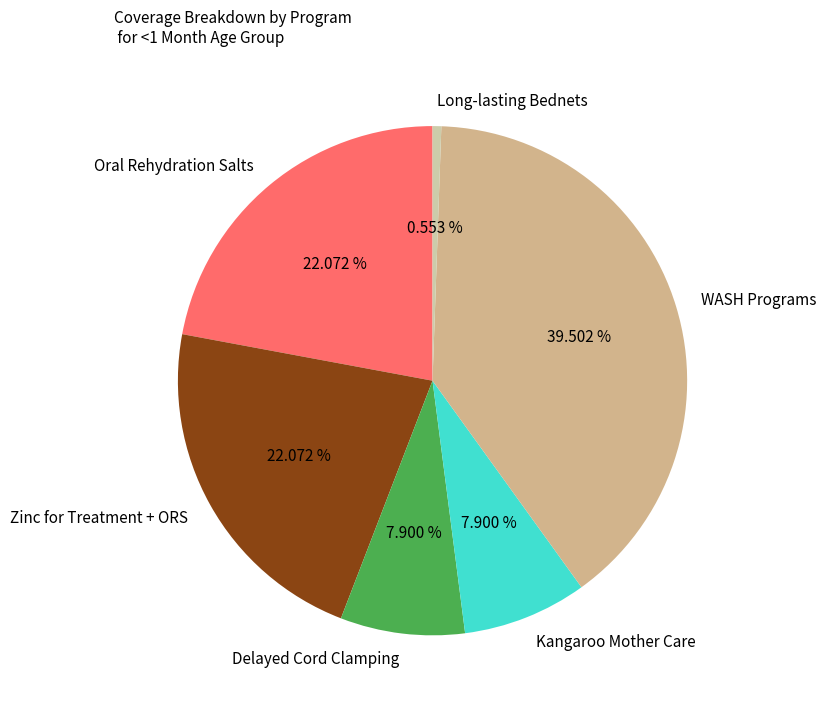

Between Kangaroo Mother Care and WASH Programs, which is larger?

WASH Programs